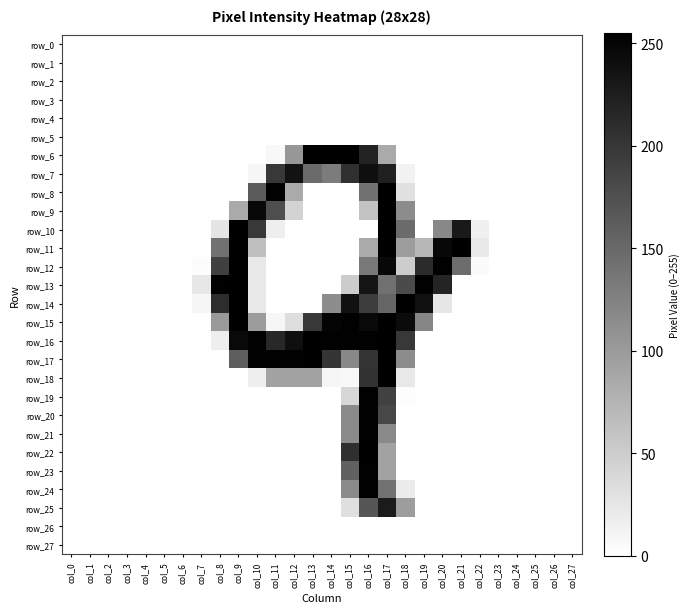

Reading right to left, extract all data points from this chart.

row_0: col_27=0	col_26=0	col_25=0	col_24=0	col_23=0	col_22=0	col_21=0	col_20=0	col_19=0	col_18=0	col_17=0	col_16=0	col_15=0	col_14=0	col_13=0	col_12=0	col_11=0	col_10=0	col_9=0	col_8=0	col_7=0	col_6=0	col_5=0	col_4=0	col_3=0	col_2=0	col_1=0	col_0=0
row_1: col_27=0	col_26=0	col_25=0	col_24=0	col_23=0	col_22=0	col_21=0	col_20=0	col_19=0	col_18=0	col_17=0	col_16=0	col_15=0	col_14=0	col_13=0	col_12=0	col_11=0	col_10=0	col_9=0	col_8=0	col_7=0	col_6=0	col_5=0	col_4=0	col_3=0	col_2=0	col_1=0	col_0=0
row_2: col_27=0	col_26=0	col_25=0	col_24=0	col_23=0	col_22=0	col_21=0	col_20=0	col_19=0	col_18=0	col_17=0	col_16=0	col_15=0	col_14=0	col_13=0	col_12=0	col_11=0	col_10=0	col_9=0	col_8=0	col_7=0	col_6=0	col_5=0	col_4=0	col_3=0	col_2=0	col_1=0	col_0=0
row_3: col_27=0	col_26=0	col_25=0	col_24=0	col_23=0	col_22=0	col_21=0	col_20=0	col_19=0	col_18=0	col_17=0	col_16=0	col_15=0	col_14=0	col_13=0	col_12=0	col_11=0	col_10=0	col_9=0	col_8=0	col_7=0	col_6=0	col_5=0	col_4=0	col_3=0	col_2=0	col_1=0	col_0=0
row_4: col_27=0	col_26=0	col_25=0	col_24=0	col_23=0	col_22=0	col_21=0	col_20=0	col_19=0	col_18=0	col_17=0	col_16=0	col_15=0	col_14=0	col_13=0	col_12=0	col_11=0	col_10=0	col_9=0	col_8=0	col_7=0	col_6=0	col_5=0	col_4=0	col_3=0	col_2=0	col_1=0	col_0=0
row_5: col_27=0	col_26=0	col_25=0	col_24=0	col_23=0	col_22=0	col_21=0	col_20=0	col_19=0	col_18=0	col_17=0	col_16=0	col_15=0	col_14=0	col_13=0	col_12=0	col_11=0	col_10=0	col_9=0	col_8=0	col_7=0	col_6=0	col_5=0	col_4=0	col_3=0	col_2=0	col_1=0	col_0=0
row_6: col_27=0	col_26=0	col_25=0	col_24=0	col_23=0	col_22=0	col_21=0	col_20=0	col_19=0	col_18=0	col_17=85	col_16=220	col_15=254	col_14=254	col_13=254	col_12=104	col_11=7	col_10=0	col_9=0	col_8=0	col_7=0	col_6=0	col_5=0	col_4=0	col_3=0	col_2=0	col_1=0	col_0=0
row_7: col_27=0	col_26=0	col_25=0	col_24=0	col_23=0	col_22=0	col_21=0	col_20=0	col_19=0	col_18=13	col_17=222	col_16=240	col_15=206	col_14=131	col_13=148	col_12=236	col_11=199	col_10=9	col_9=0	col_8=0	col_7=0	col_6=0	col_5=0	col_4=0	col_3=0	col_2=0	col_1=0	col_0=0
row_8: col_27=0	col_26=0	col_25=0	col_24=0	col_23=0	col_22=0	col_21=0	col_20=0	col_19=0	col_18=31	col_17=254	col_16=142	col_15=0	col_14=0	col_13=0	col_12=85	col_11=253	col_10=164	col_9=0	col_8=0	col_7=0	col_6=0	col_5=0	col_4=0	col_3=0	col_2=0	col_1=0	col_0=0
row_9: col_27=0	col_26=0	col_25=0	col_24=0	col_23=0	col_22=0	col_21=0	col_20=0	col_19=0	col_18=115	col_17=254	col_16=59	col_15=0	col_14=0	col_13=0	col_12=44	col_11=177	col_10=247	col_9=85	col_8=0	col_7=0	col_6=0	col_5=0	col_4=0	col_3=0	col_2=0	col_1=0	col_0=0
row_10: col_27=0	col_26=0	col_25=0	col_24=0	col_23=0	col_22=15	col_21=229	col_20=119	col_19=0	col_18=148	col_17=254	col_16=0	col_15=0	col_14=0	col_13=0	col_12=0	col_11=17	col_10=199	col_9=255	col_8=26	col_7=0	col_6=0	col_5=0	col_4=0	col_3=0	col_2=0	col_1=0	col_0=0
row_11: col_27=0	col_26=0	col_25=0	col_24=0	col_23=0	col_22=23	col_21=254	col_20=247	col_19=72	col_18=98	col_17=254	col_16=85	col_15=0	col_14=0	col_13=0	col_12=0	col_11=0	col_10=64	col_9=254	col_8=142	col_7=0	col_6=0	col_5=0	col_4=0	col_3=0	col_2=0	col_1=0	col_0=0
row_12: col_27=0	col_26=0	col_25=0	col_24=0	col_23=0	col_22=4	col_21=146	col_20=253	col_19=212	col_18=50	col_17=247	col_16=134	col_15=0	col_14=0	col_13=0	col_12=0	col_11=0	col_10=23	col_9=254	col_8=191	col_7=3	col_6=0	col_5=0	col_4=0	col_3=0	col_2=0	col_1=0	col_0=0
row_13: col_27=0	col_26=0	col_25=0	col_24=0	col_23=0	col_22=0	col_21=0	col_20=219	col_19=253	col_18=180	col_17=142	col_16=234	col_15=51	col_14=0	col_13=0	col_12=0	col_11=0	col_10=23	col_9=254	col_8=253	col_7=24	col_6=0	col_5=0	col_4=0	col_3=0	col_2=0	col_1=0	col_0=0
row_14: col_27=0	col_26=0	col_25=0	col_24=0	col_23=0	col_22=0	col_21=0	col_20=25	col_19=239	col_18=254	col_17=153	col_16=195	col_15=237	col_14=114	col_13=0	col_12=0	col_11=0	col_10=23	col_9=254	col_8=210	col_7=9	col_6=0	col_5=0	col_4=0	col_3=0	col_2=0	col_1=0	col_0=0
row_15: col_27=0	col_26=0	col_25=0	col_24=0	col_23=0	col_22=0	col_21=0	col_20=0	col_19=121	col_18=244	col_17=254	col_16=245	col_15=253	col_14=251	col_13=198	col_12=34	col_11=9	col_10=99	col_9=254	col_8=101	col_7=0	col_6=0	col_5=0	col_4=0	col_3=0	col_2=0	col_1=0	col_0=0
row_16: col_27=0	col_26=0	col_25=0	col_24=0	col_23=0	col_22=0	col_21=0	col_20=0	col_19=0	col_18=198	col_17=254	col_16=253	col_15=253	col_14=253	col_13=254	col_12=240	col_11=215	col_10=253	col_9=245	col_8=17	col_7=0	col_6=0	col_5=0	col_4=0	col_3=0	col_2=0	col_1=0	col_0=0
row_17: col_27=0	col_26=0	col_25=0	col_24=0	col_23=0	col_22=0	col_21=0	col_20=0	col_19=0	col_18=115	col_17=254	col_16=203	col_15=119	col_14=202	col_13=254	col_12=253	col_11=253	col_10=253	col_9=161	col_8=0	col_7=0	col_6=0	col_5=0	col_4=0	col_3=0	col_2=0	col_1=0	col_0=0
row_18: col_27=0	col_26=0	col_25=0	col_24=0	col_23=0	col_22=0	col_21=0	col_20=0	col_19=0	col_18=23	col_17=254	col_16=204	col_15=7	col_14=9	col_13=93	col_12=93	col_11=93	col_10=17	col_9=0	col_8=0	col_7=0	col_6=0	col_5=0	col_4=0	col_3=0	col_2=0	col_1=0	col_0=0
row_19: col_27=0	col_26=0	col_25=0	col_24=0	col_23=0	col_22=0	col_21=0	col_20=0	col_19=0	col_18=2	col_17=190	col_16=253	col_15=40	col_14=0	col_13=0	col_12=0	col_11=0	col_10=0	col_9=0	col_8=0	col_7=0	col_6=0	col_5=0	col_4=0	col_3=0	col_2=0	col_1=0	col_0=0
row_20: col_27=0	col_26=0	col_25=0	col_24=0	col_23=0	col_22=0	col_21=0	col_20=0	col_19=0	col_18=0	col_17=184	col_16=253	col_15=116	col_14=0	col_13=0	col_12=0	col_11=0	col_10=0	col_9=0	col_8=0	col_7=0	col_6=0	col_5=0	col_4=0	col_3=0	col_2=0	col_1=0	col_0=0
row_21: col_27=0	col_26=0	col_25=0	col_24=0	col_23=0	col_22=0	col_21=0	col_20=0	col_19=0	col_18=0	col_17=118	col_16=253	col_15=116	col_14=0	col_13=0	col_12=0	col_11=0	col_10=0	col_9=0	col_8=0	col_7=0	col_6=0	col_5=0	col_4=0	col_3=0	col_2=0	col_1=0	col_0=0
row_22: col_27=0	col_26=0	col_25=0	col_24=0	col_23=0	col_22=0	col_21=0	col_20=0	col_19=0	col_18=0	col_17=93	col_16=254	col_15=208	col_14=0	col_13=0	col_12=0	col_11=0	col_10=0	col_9=0	col_8=0	col_7=0	col_6=0	col_5=0	col_4=0	col_3=0	col_2=0	col_1=0	col_0=0
row_23: col_27=0	col_26=0	col_25=0	col_24=0	col_23=0	col_22=0	col_21=0	col_20=0	col_19=0	col_18=0	col_17=93	col_16=253	col_15=157	col_14=0	col_13=0	col_12=0	col_11=0	col_10=0	col_9=0	col_8=0	col_7=0	col_6=0	col_5=0	col_4=0	col_3=0	col_2=0	col_1=0	col_0=0
row_24: col_27=0	col_26=0	col_25=0	col_24=0	col_23=0	col_22=0	col_21=0	col_20=0	col_19=0	col_18=19	col_17=140	col_16=253	col_15=116	col_14=0	col_13=0	col_12=0	col_11=0	col_10=0	col_9=0	col_8=0	col_7=0	col_6=0	col_5=0	col_4=0	col_3=0	col_2=0	col_1=0	col_0=0
row_25: col_27=0	col_26=0	col_25=0	col_24=0	col_23=0	col_22=0	col_21=0	col_20=0	col_19=0	col_18=98	col_17=228	col_16=169	col_15=32	col_14=0	col_13=0	col_12=0	col_11=0	col_10=0	col_9=0	col_8=0	col_7=0	col_6=0	col_5=0	col_4=0	col_3=0	col_2=0	col_1=0	col_0=0
row_26: col_27=0	col_26=0	col_25=0	col_24=0	col_23=0	col_22=0	col_21=0	col_20=0	col_19=0	col_18=0	col_17=0	col_16=0	col_15=0	col_14=0	col_13=0	col_12=0	col_11=0	col_10=0	col_9=0	col_8=0	col_7=0	col_6=0	col_5=0	col_4=0	col_3=0	col_2=0	col_1=0	col_0=0
row_27: col_27=0	col_26=0	col_25=0	col_24=0	col_23=0	col_22=0	col_21=0	col_20=0	col_19=0	col_18=0	col_17=0	col_16=0	col_15=0	col_14=0	col_13=0	col_12=0	col_11=0	col_10=0	col_9=0	col_8=0	col_7=0	col_6=0	col_5=0	col_4=0	col_3=0	col_2=0	col_1=0	col_0=0